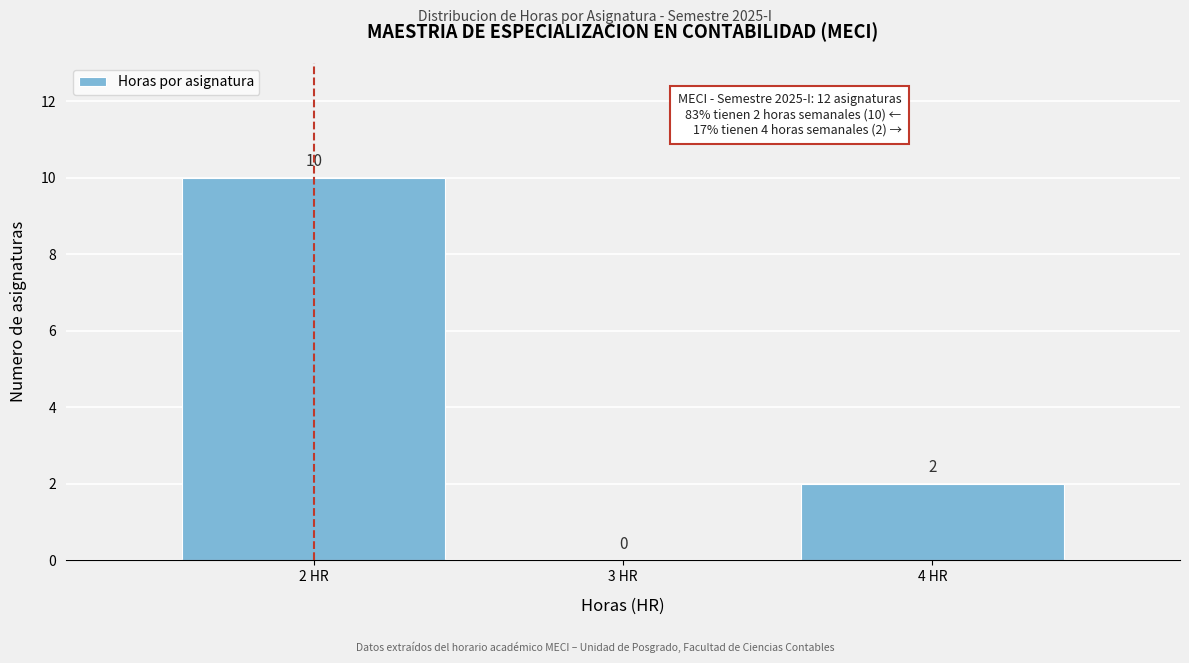

Reading left to right, what are all the values shown in this chart?

2 HR=10	3 HR=0	4 HR=2